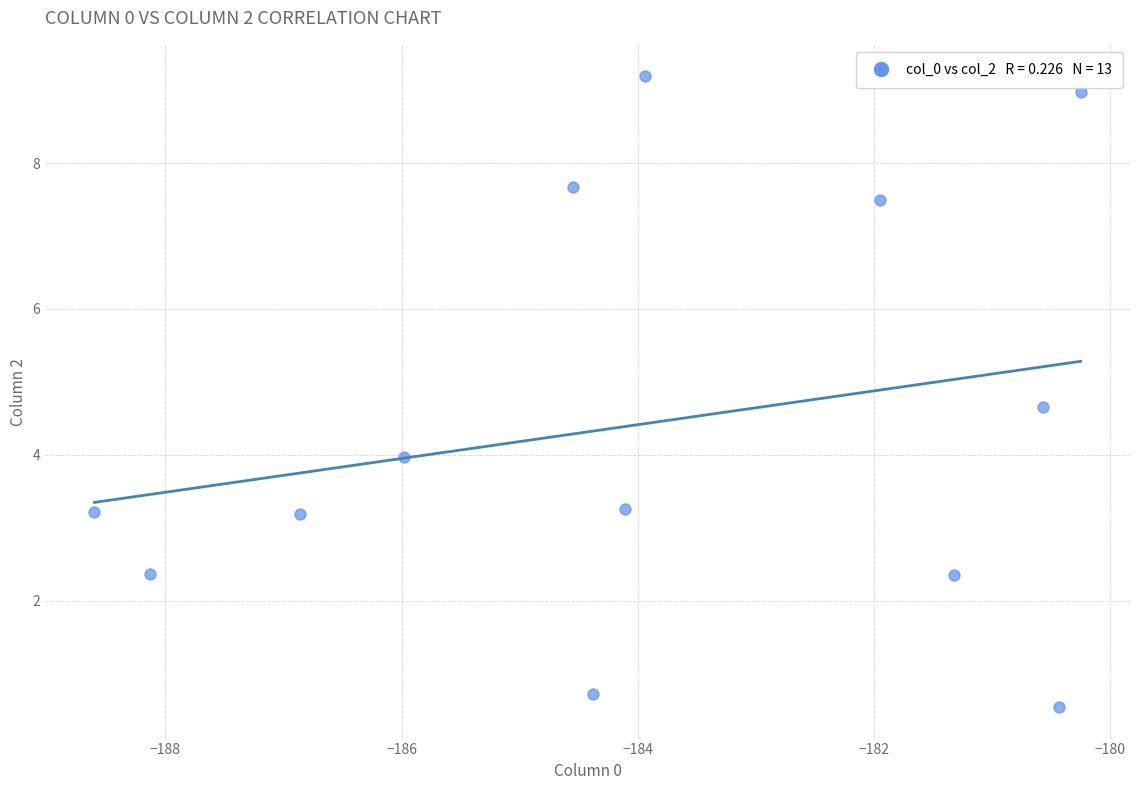

What is the range of X values (max minus min)?

8.3